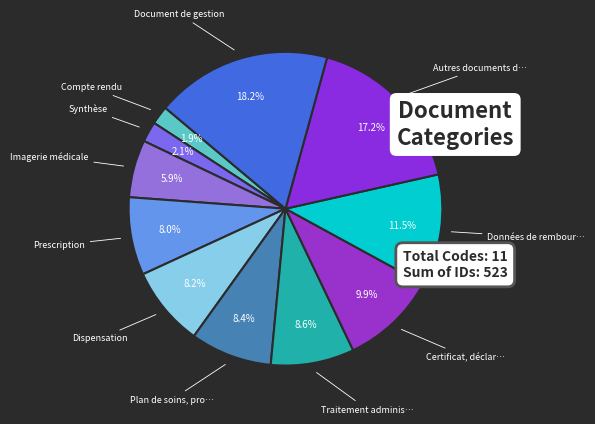

How many slices are in this pie chart?

11